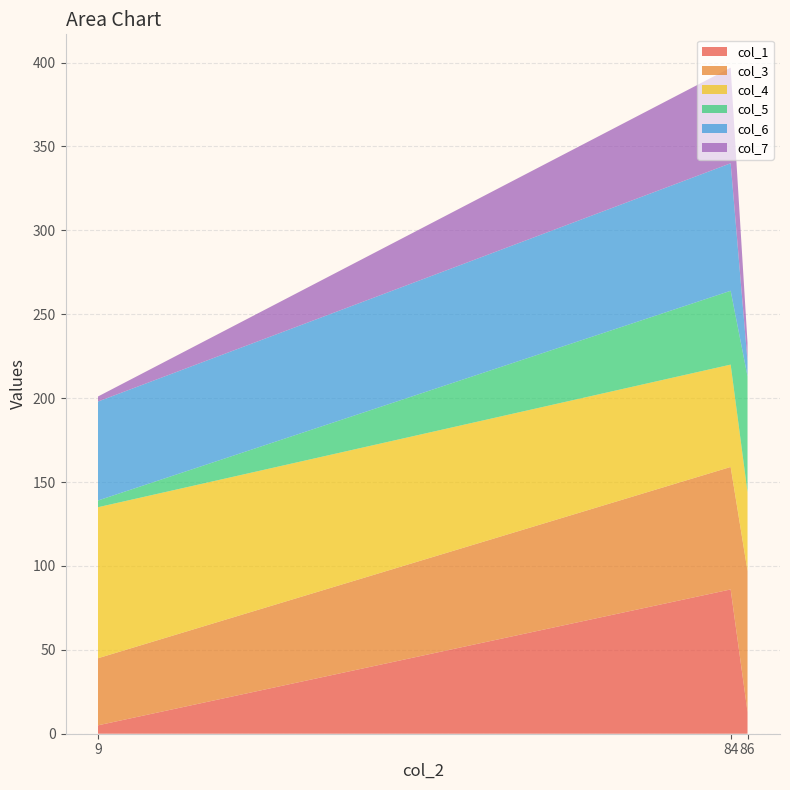

Reading left to right, transcribe all the data shown in this chart.

col_1: 9=5	84=86	86=13
col_3: 9=40	84=73	86=84
col_4: 9=90	84=61	86=47
col_5: 9=4	84=44	86=69
col_6: 9=59	84=76	86=9
col_7: 9=3	84=57	86=11